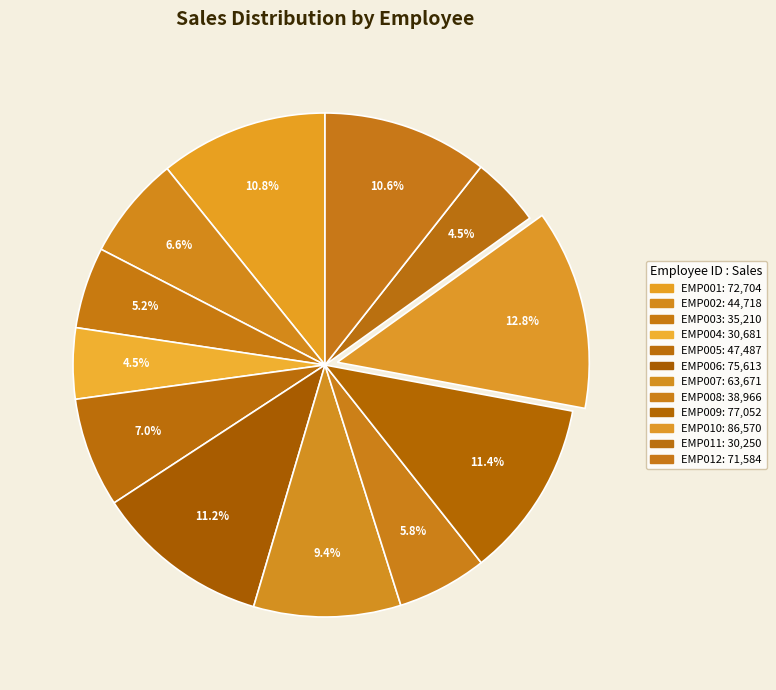

True or false: EMP008 accounts for 13% of the total.

False